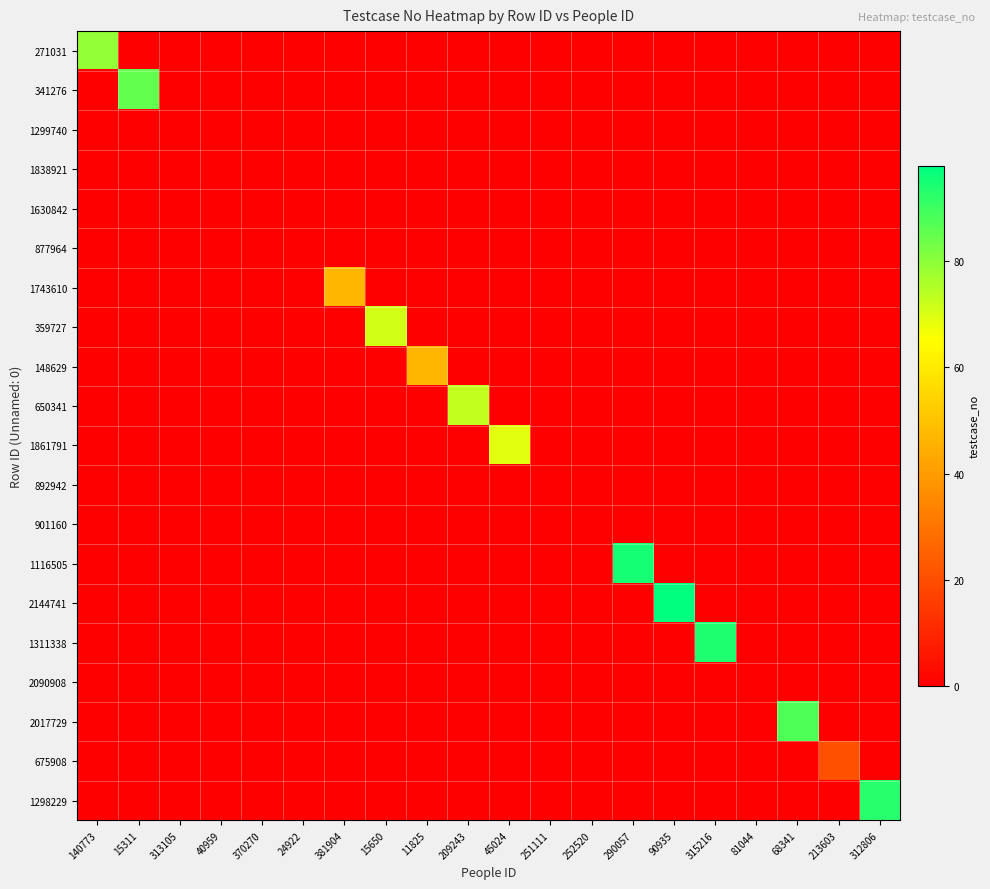

At which category does the chart reach its peak across all series?

90935